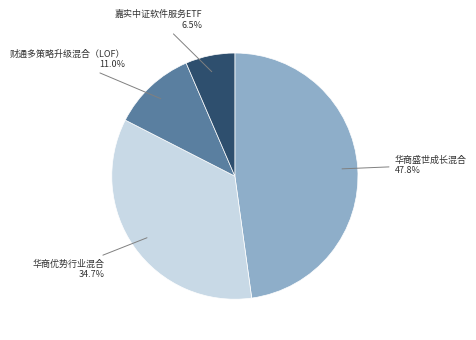

Does any single category account for the majority?

No